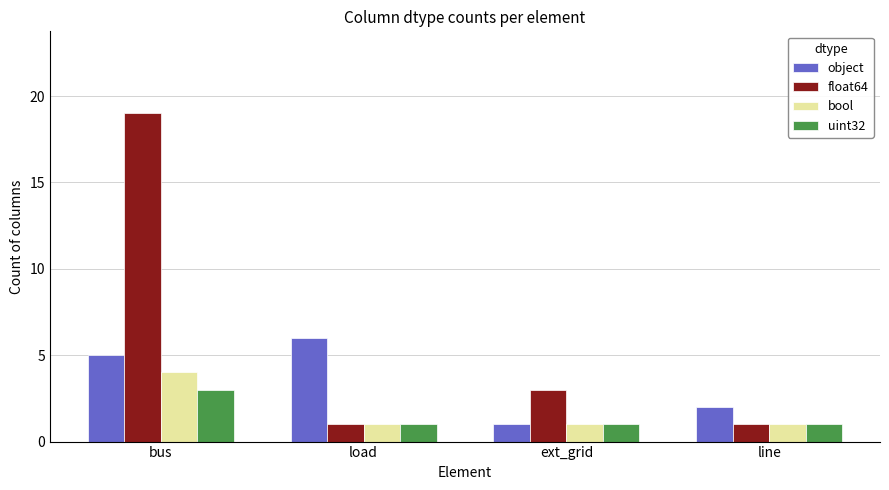

Count the number of categories in the chart.

4